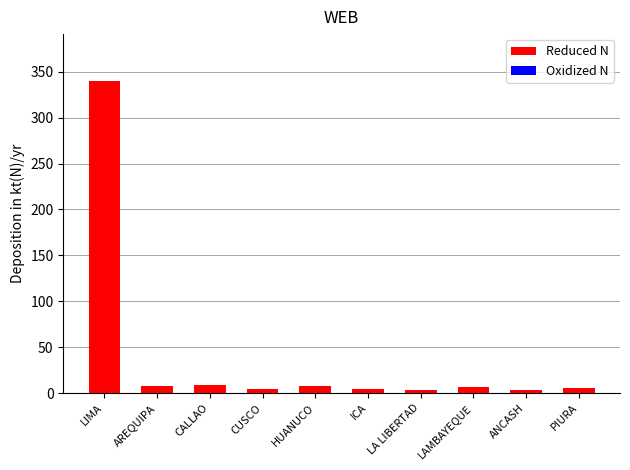

Which category has the highest value across all series?

LIMA